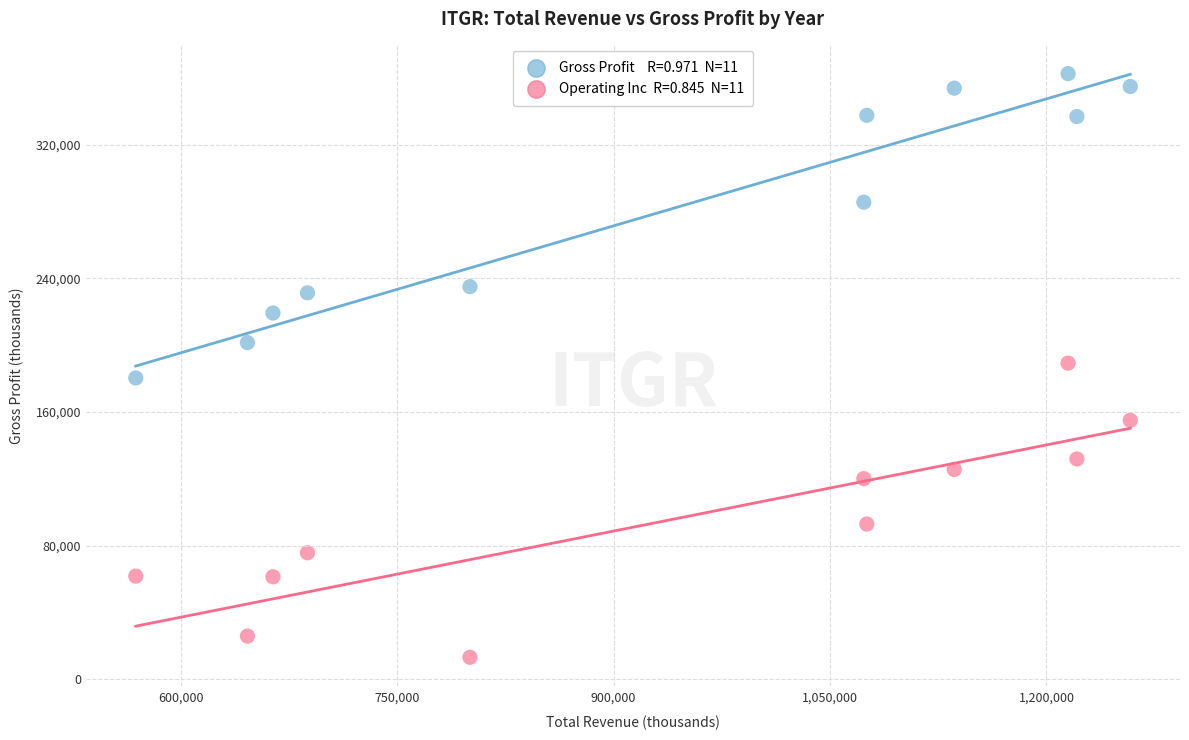

Across all data points, what is the range of Y values (max minus min)?

349600